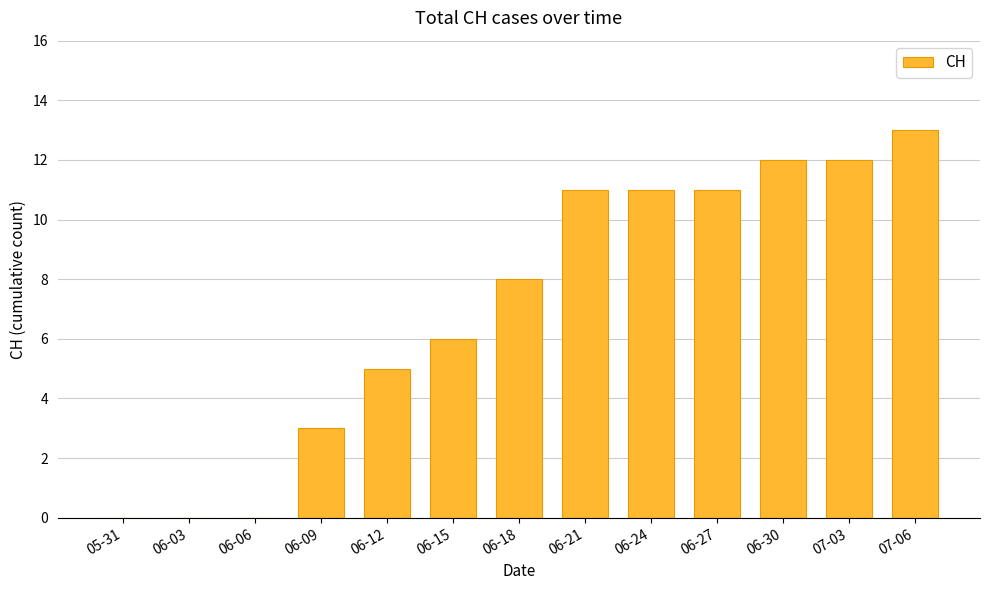

How many series are shown in this chart?

1